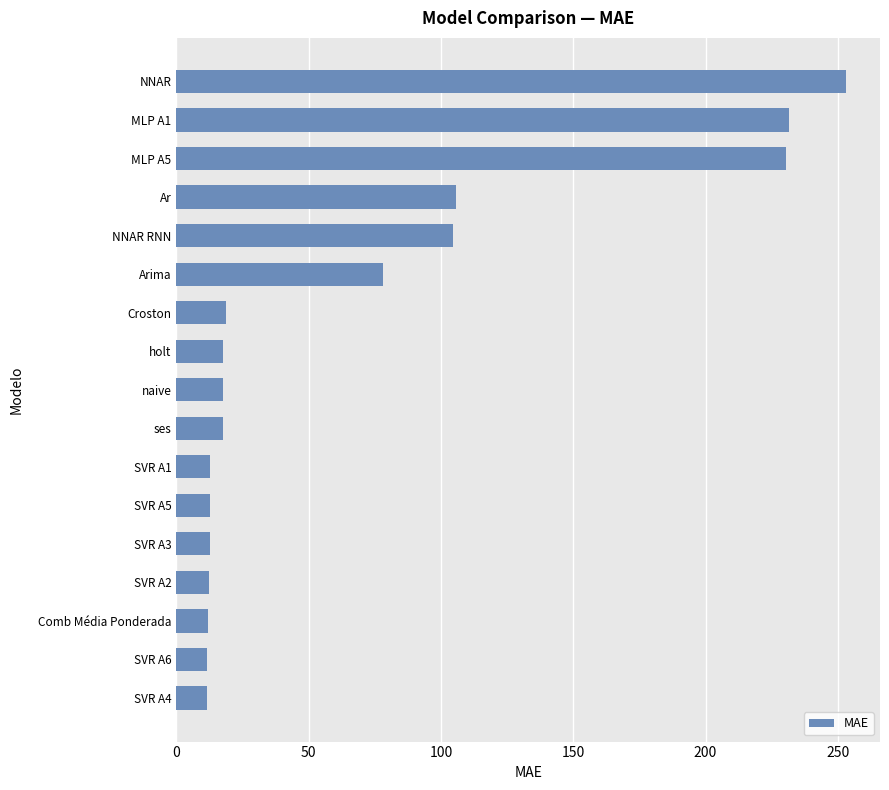

Is it true that the value at naive is 17.8?

True